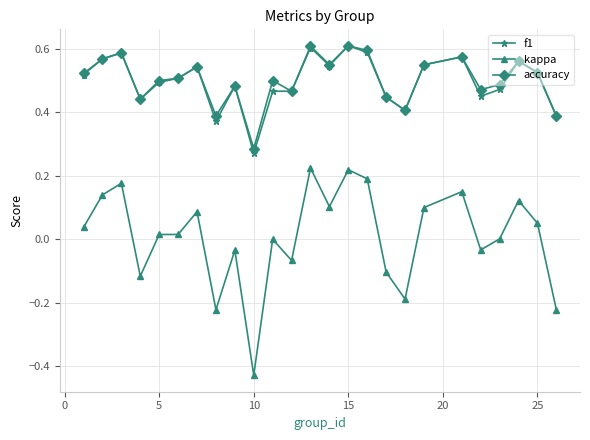

Which series has the largest range (max minus min)?

kappa